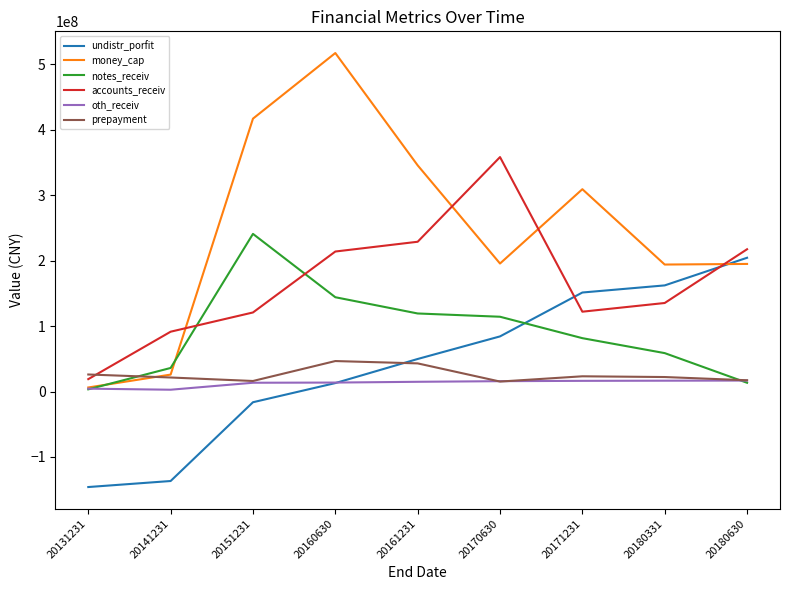

At which category does accounts_receiv reach its first local valley?

20171231